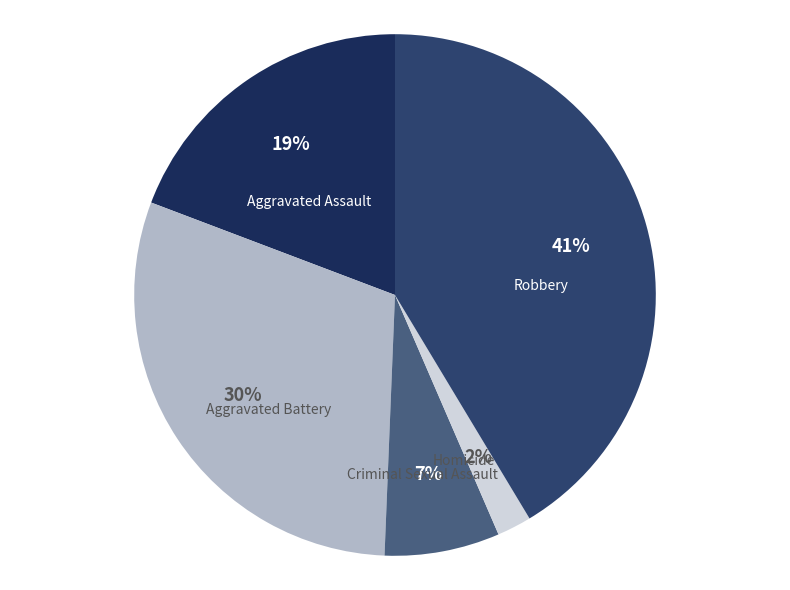

To the nearest percent, what is the difference between the Aggravated Assault and Aggravated Battery slice percentages?

11%